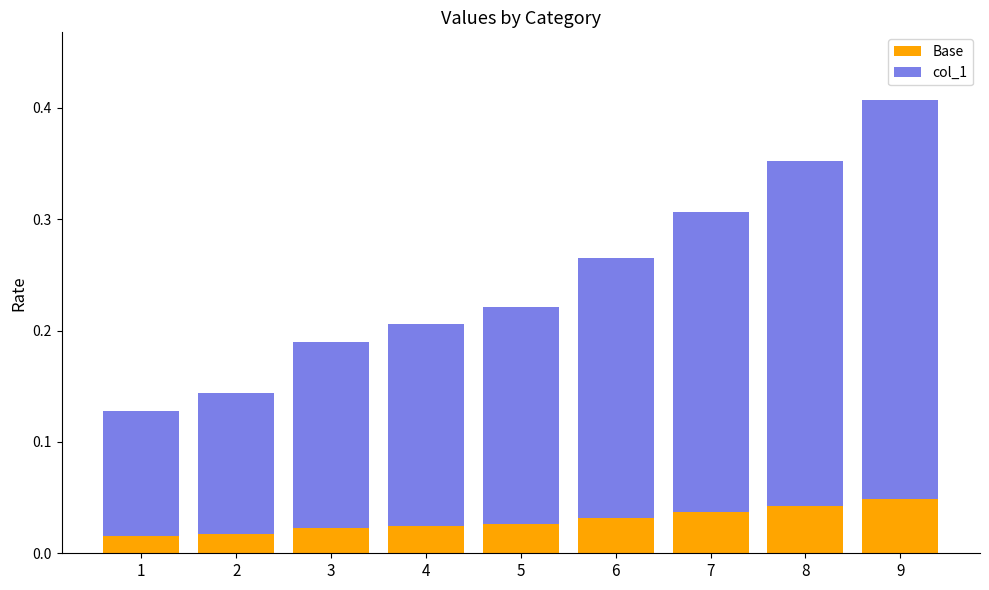

The value of Base at 8 is 0.1. True or false?

False